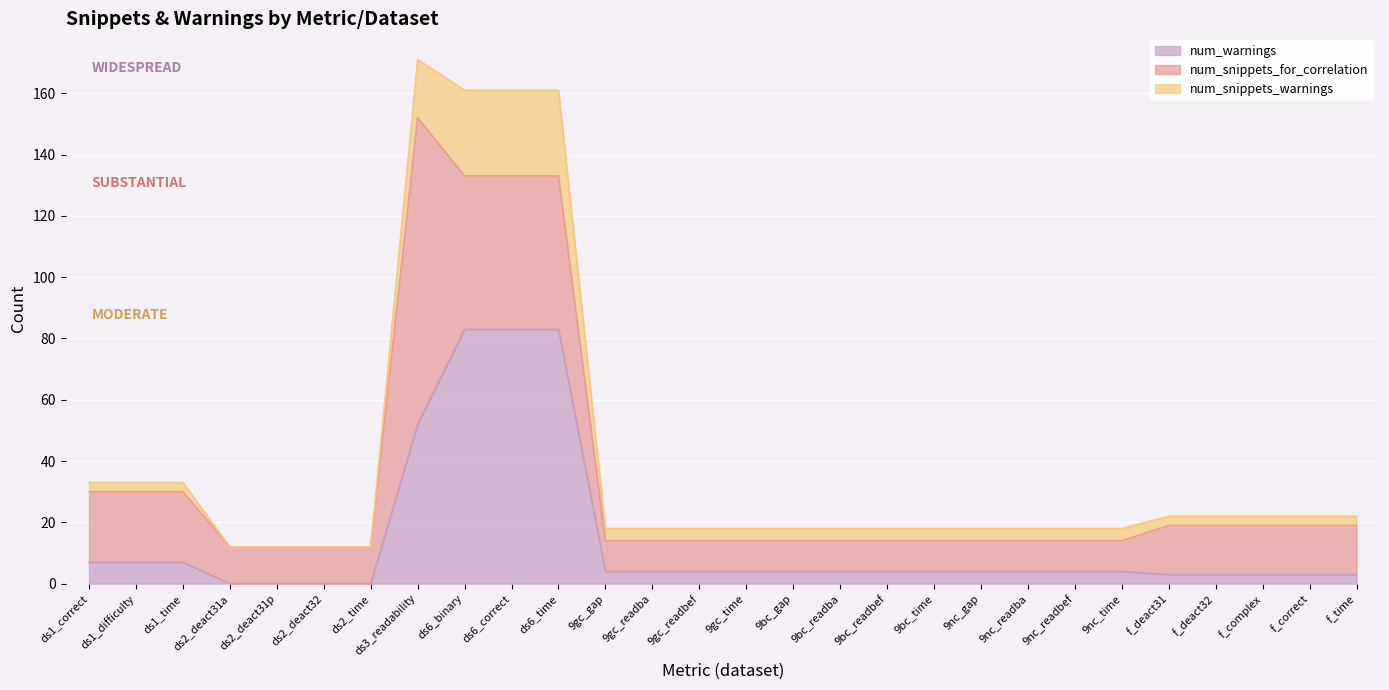

At how many categories does at least one series exceed 63?

4